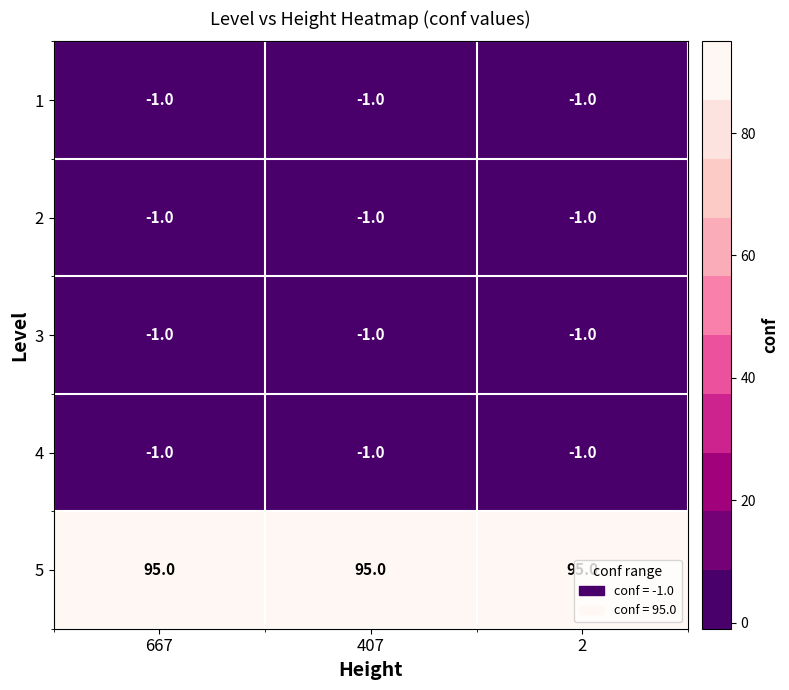

What is the sum of the 5 values at 667 and 2?

190